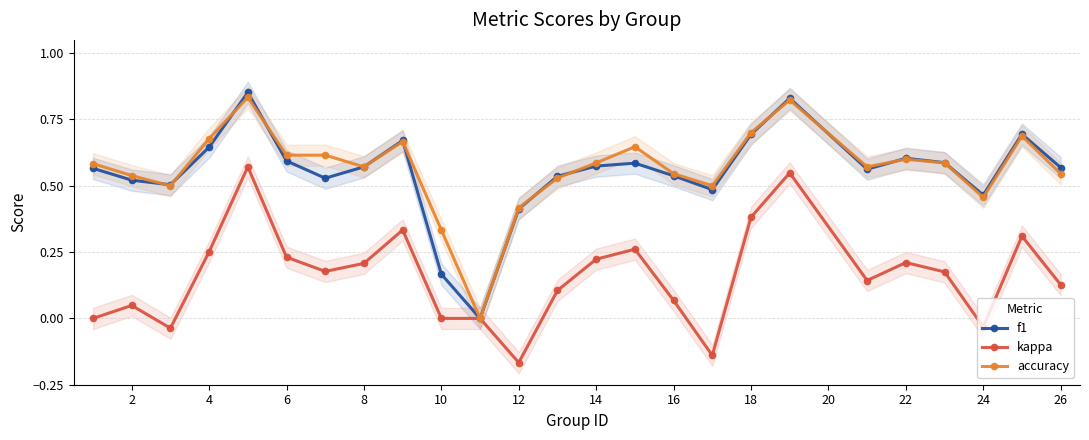

True or false: kappa has a value of 0.0 at 10.

True